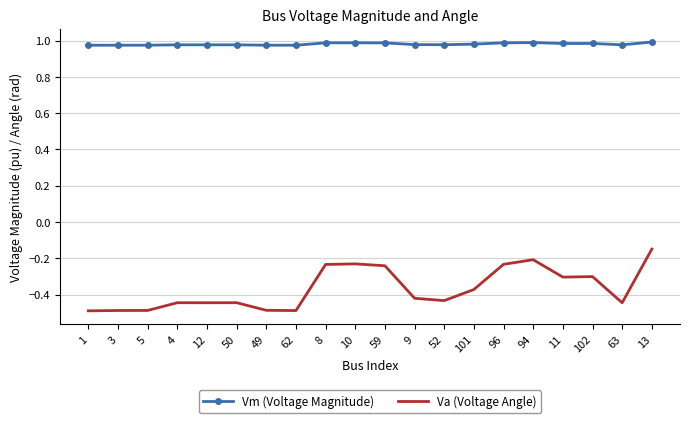

True or false: Va (Voltage Angle) and Vm (Voltage Magnitude) cross at least once.

False